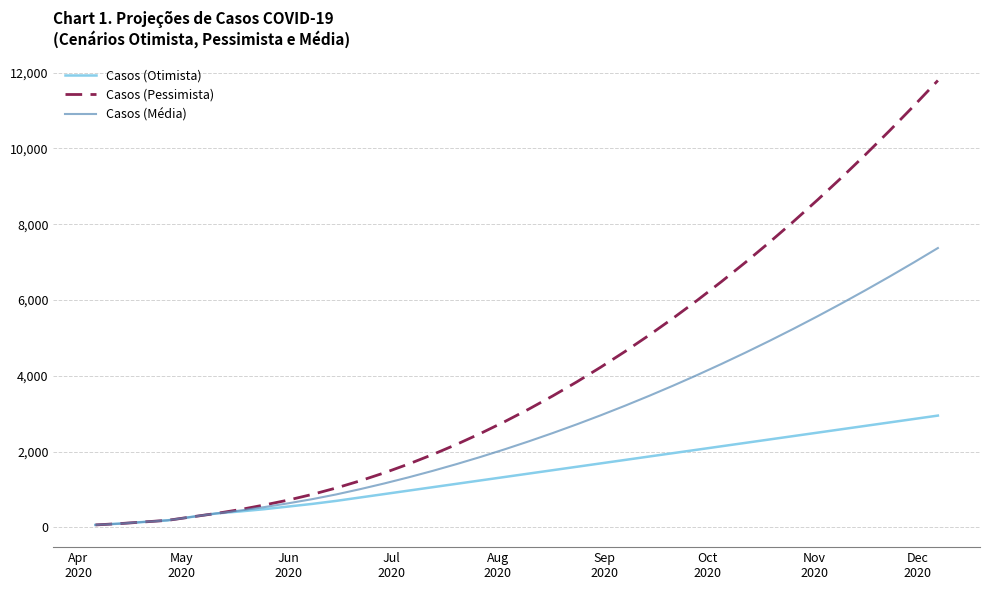

Does the chart display data point markers on the line(s)?

No